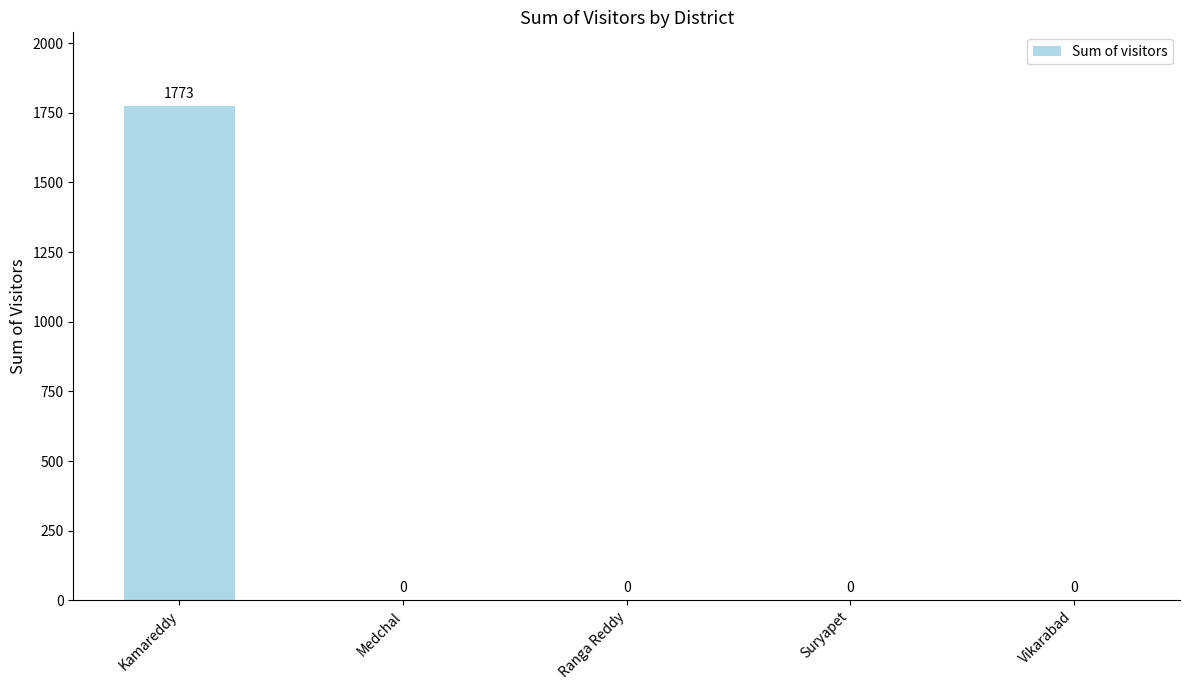

Reading left to right, extract all data points from this chart.

Kamareddy=1773	Medchal=0	Ranga Reddy=0	Suryapet=0	Vikarabad=0